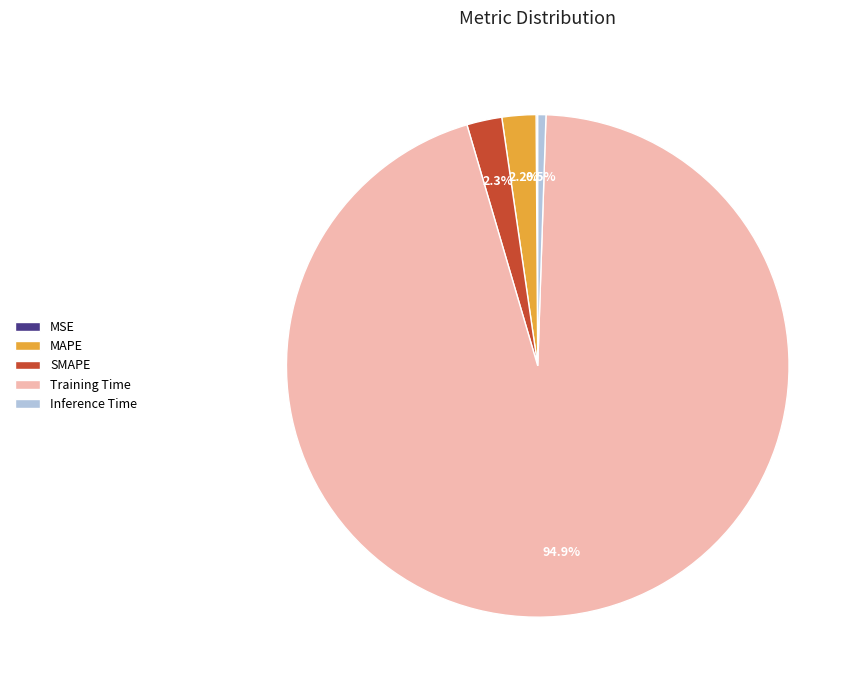

Combined, do MAPE and SMAPE account for over 50%?

No